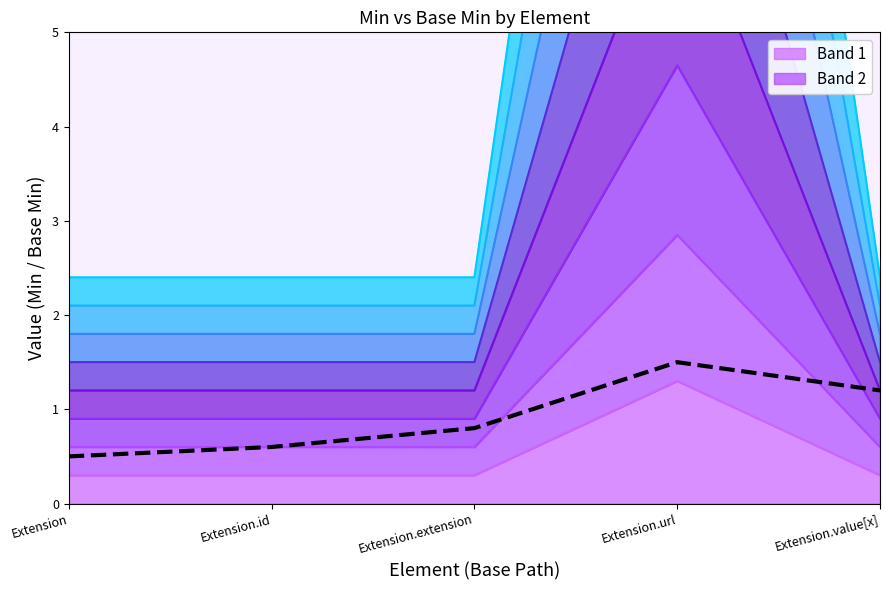

Reading left to right, extract all data points from this chart.

Extension=0.5	Extension.id=0.6	Extension.extension=0.8	Extension.url=1.5	Extension.value[x]=1.2